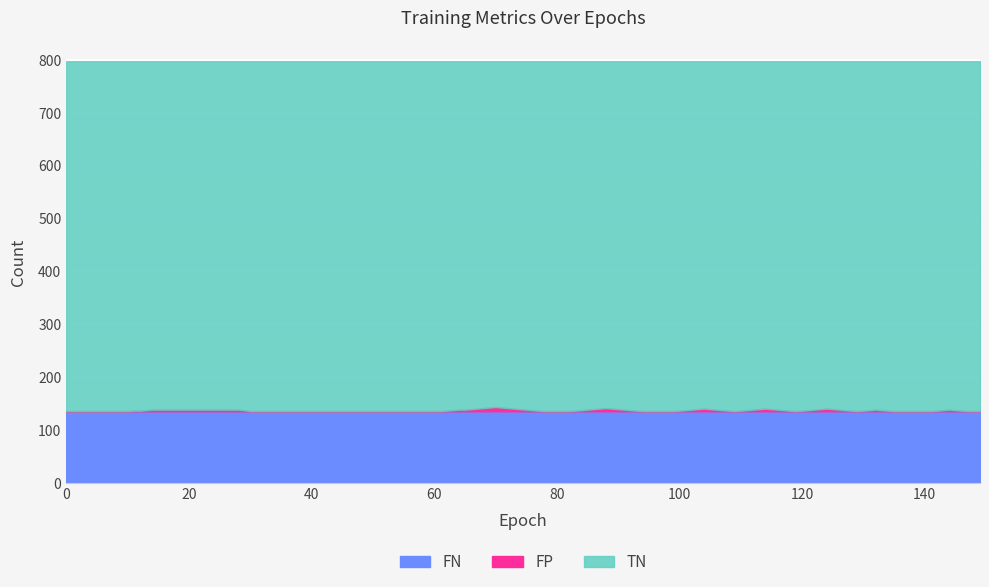

The FN series shows 135 at 50. True or false?

True